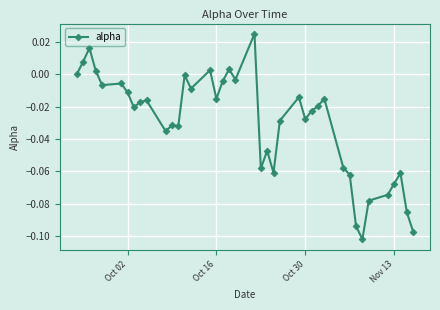

What is the sum of all values?

-1.2